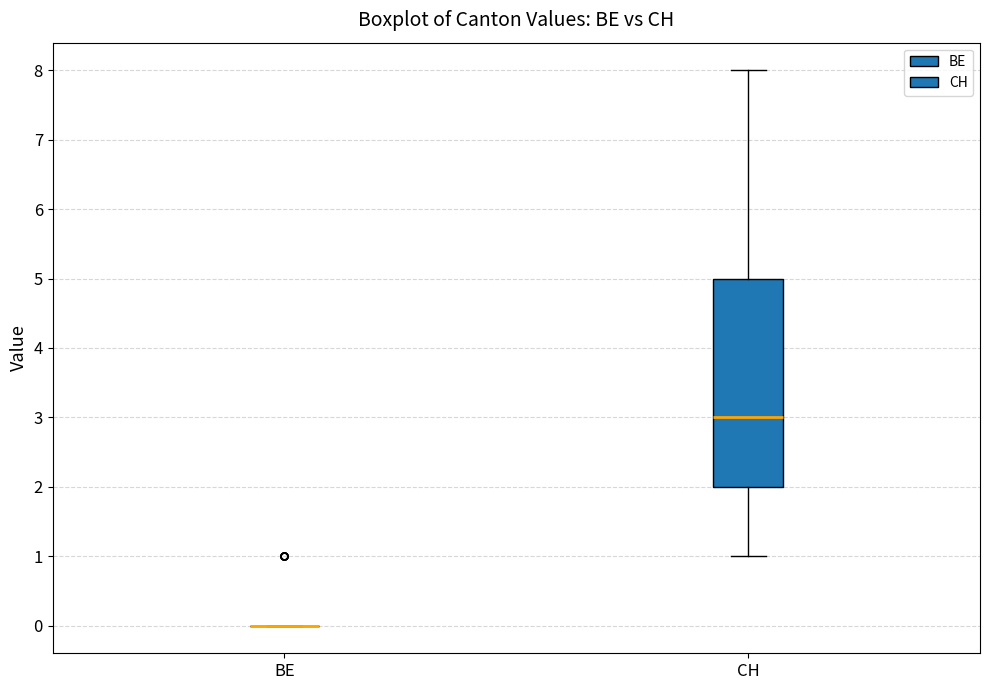

Reading left to right, transcribe this box plot: for each box, give where its median line is, the range the box spans, and where its two whiskers end, as read against the y-axis. The values are not printed on the chart, so give them approximately, as read against the axis.

BE: box collapsed to a line at 0, whiskers 0 to 0
CH: median 3, box 2 to 5, whiskers 1 to 8